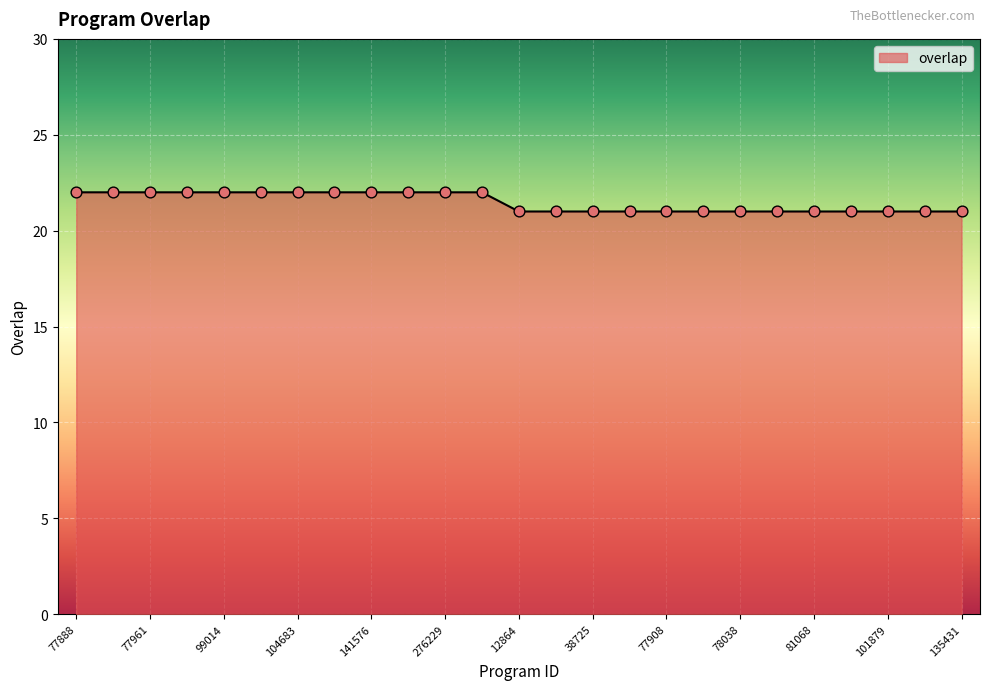

What is the minimum value shown in the chart?

21